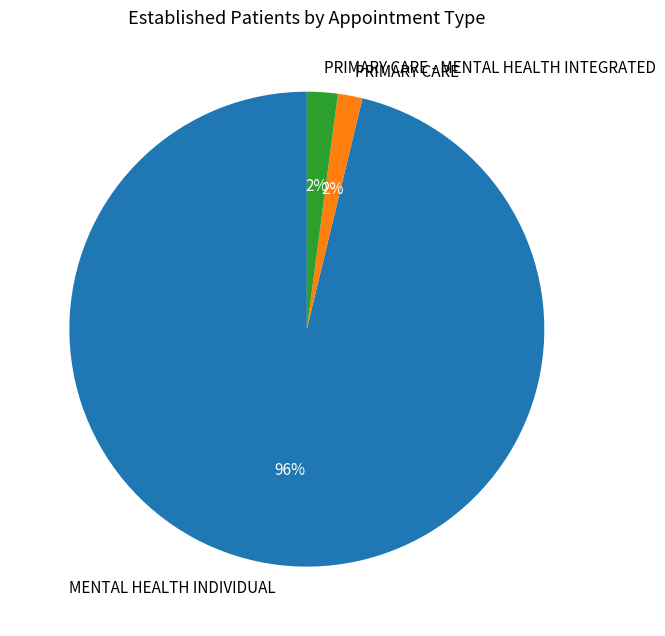

Is PRIMARY CARE - MENTAL HEALTH INTEGRATED the majority of the pie?

No